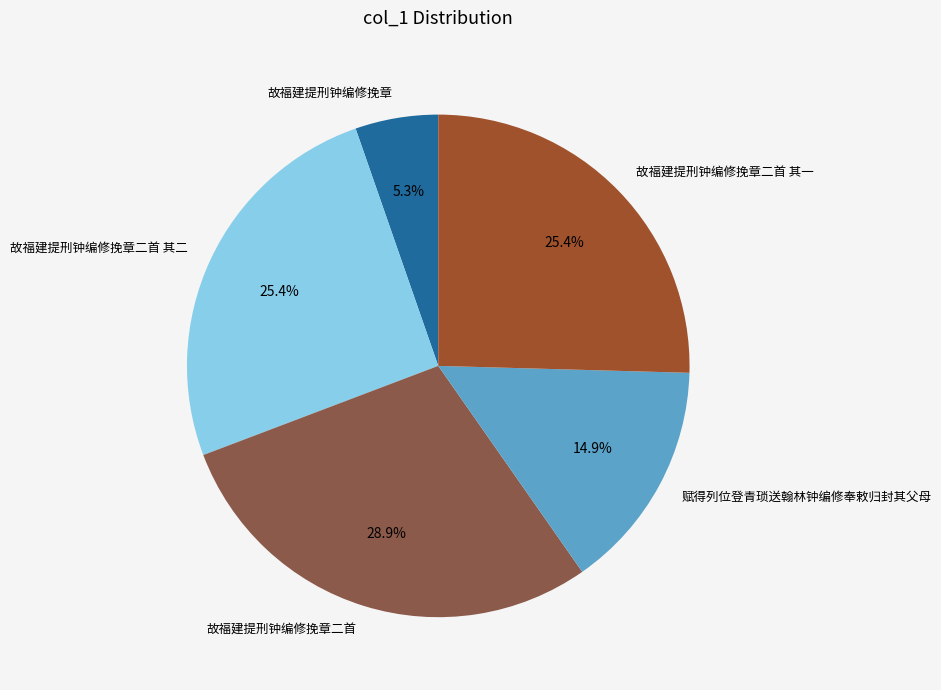

How much of the chart is everything except 故福建提刑钟编修挽章二首 其一?

74.6%